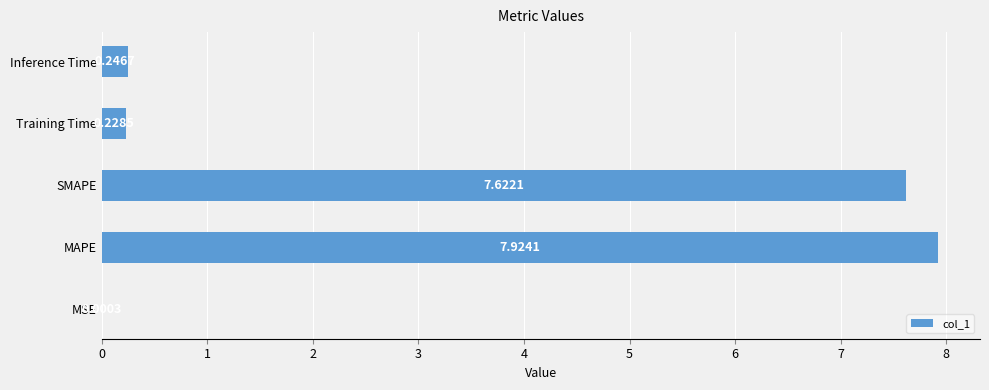

What is the change in value from MSE to Inference Time?

+0.2